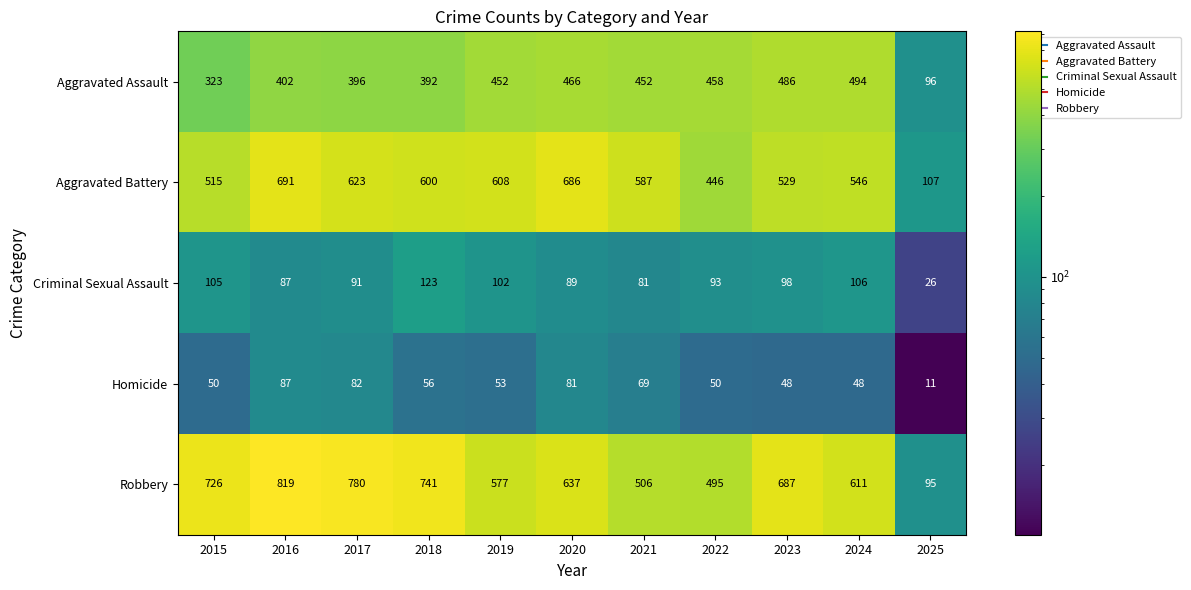

What is the approximate value of Aggravated Battery at 2023, to the nearest 100?

500